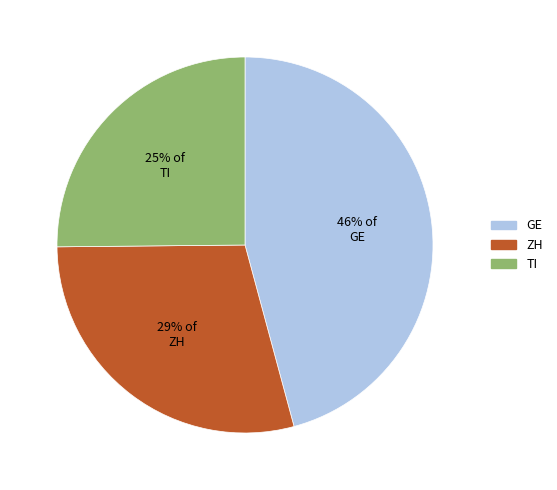

Which has a higher value, 25% of TI or 29% of ZH?

29% of ZH